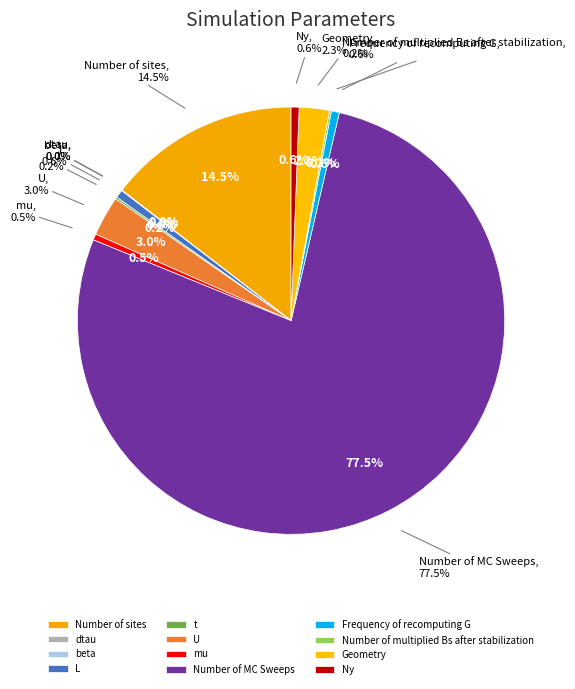

Is it true that Number of MC Sweeps is 69% of the pie?

False